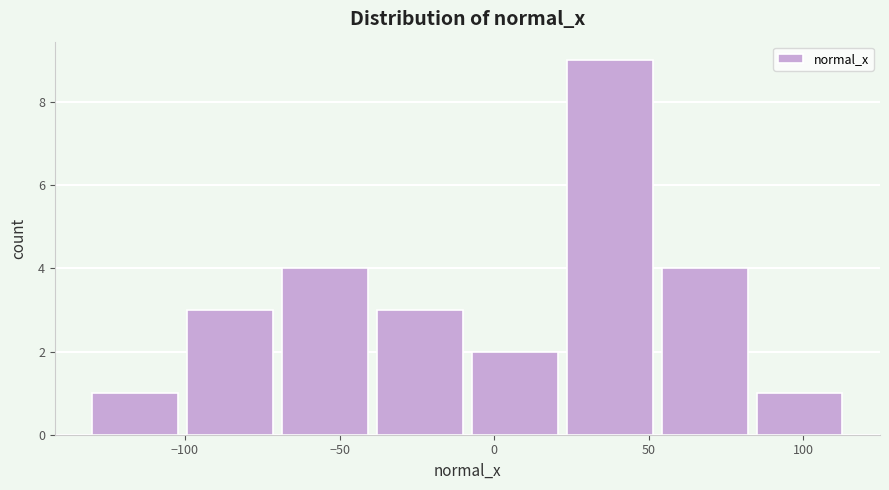

Reading left to right, transcribe this chart: for each bar, give the range it covers on the x-axis and its height. Neither the bar edges nor the heights are printed on the chart, so give them approximately, as read against the axes.

-130 to -100: 1
-100 to -70: 3
-70 to -40: 4
-40 to -10: 3
-10 to 20: 2
20 to 55: 9
55 to 85: 4
85 to 115: 1